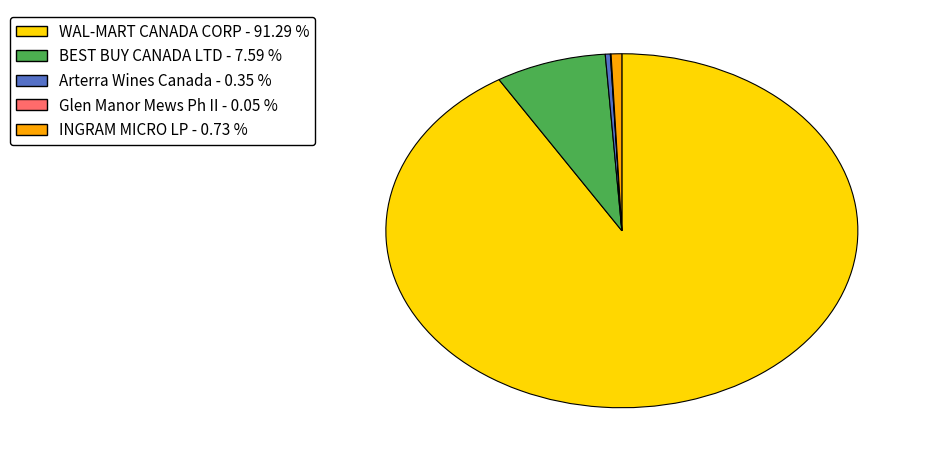

Combined, do WAL-MART CANADA CORP - 91.29 % and Arterra Wines Canada - 0.35 % account for over 50%?

Yes